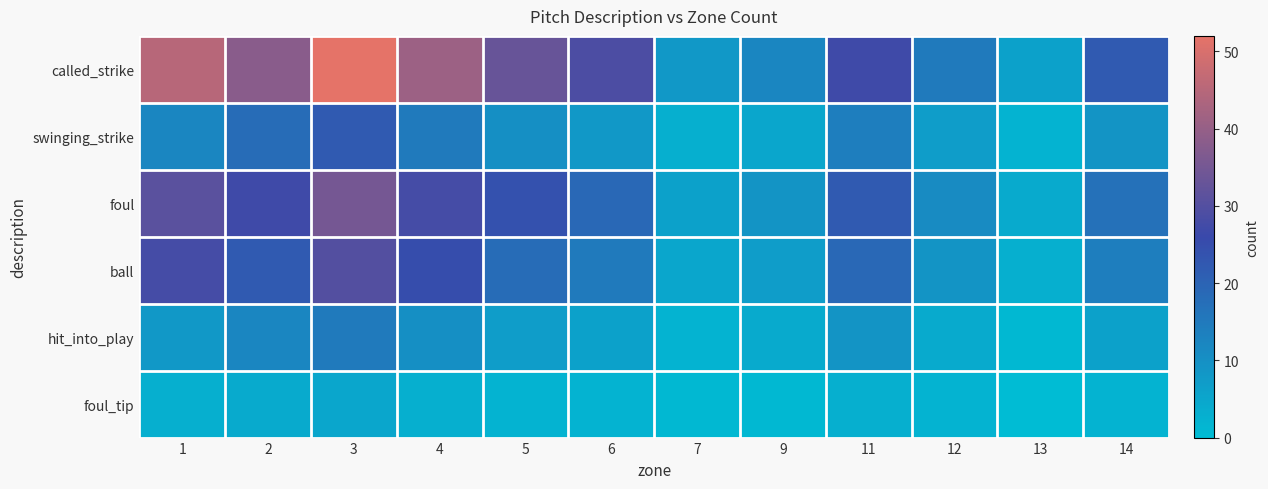

Reading right to left, list all the values displayed in this chart.

called_strike: 14=22	13=6	12=15	11=27	9=12	7=8	6=29	5=33	4=41	3=52	2=38	1=45
swinging_strike: 14=9	13=2	12=7	11=14	9=5	7=3	6=8	5=10	4=15	3=22	2=18	1=12
foul: 14=17	13=4	12=11	11=22	9=9	7=6	6=19	5=24	4=28	3=35	2=27	1=31
ball: 14=14	13=3	12=9	11=19	9=7	7=5	6=15	5=18	4=25	3=30	2=22	1=28
hit_into_play: 14=6	13=1	12=4	11=9	9=4	7=2	6=6	5=7	4=10	3=15	2=12	1=8
foul_tip: 14=2	13=0	12=2	11=3	9=1	7=1	6=2	5=2	4=3	3=5	2=4	1=3